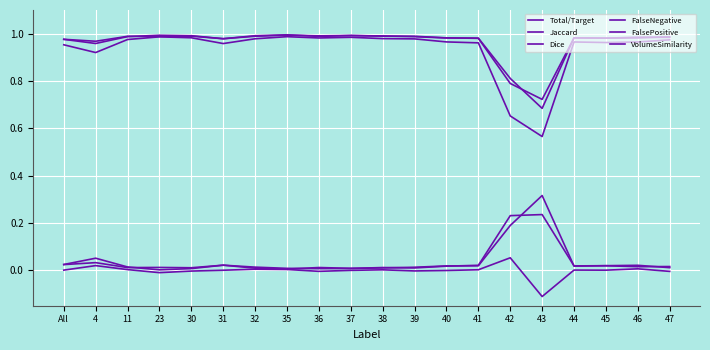

How many lines are shown in the chart?

6